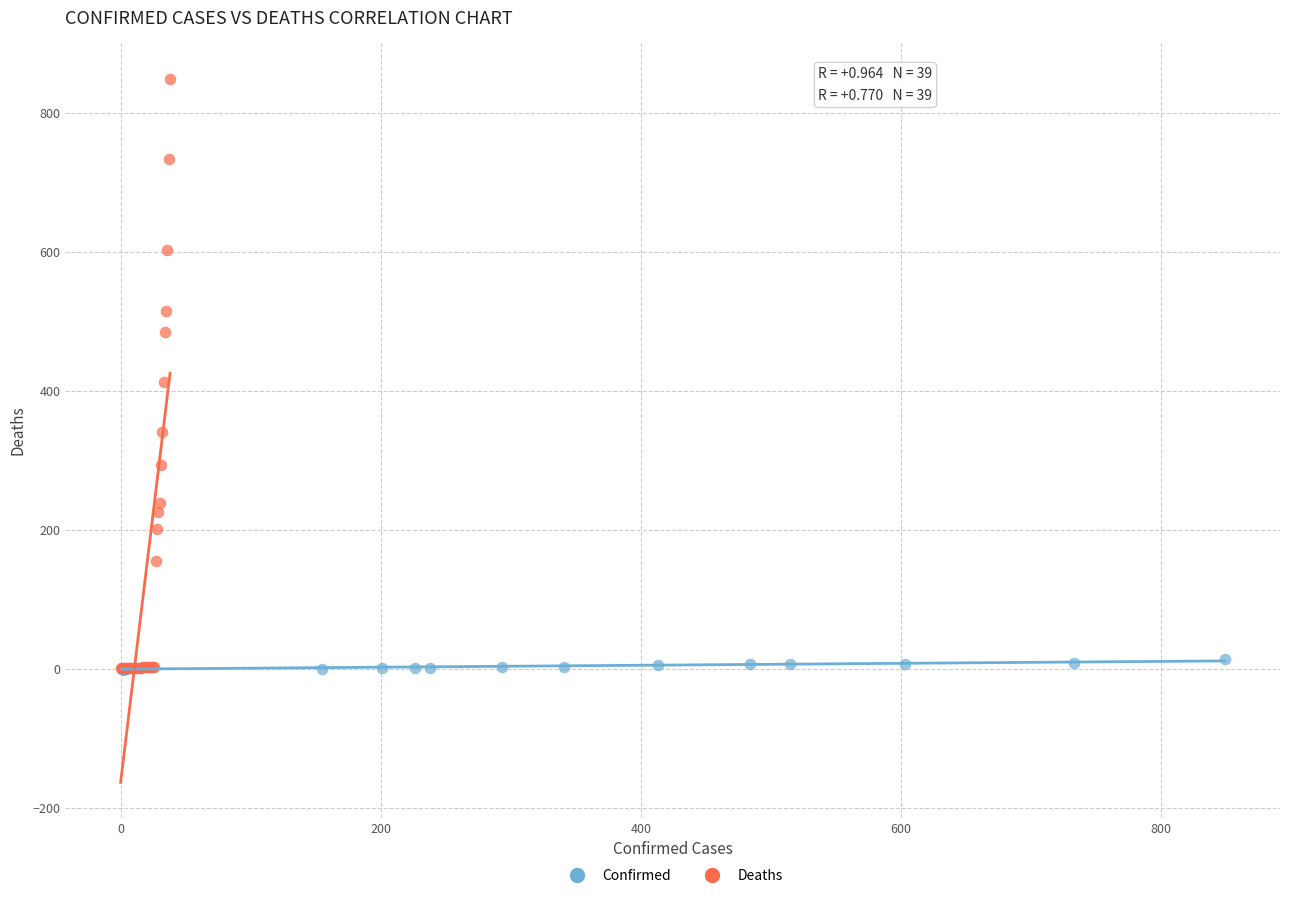

Which series has the widest spread of Y values?

Deaths